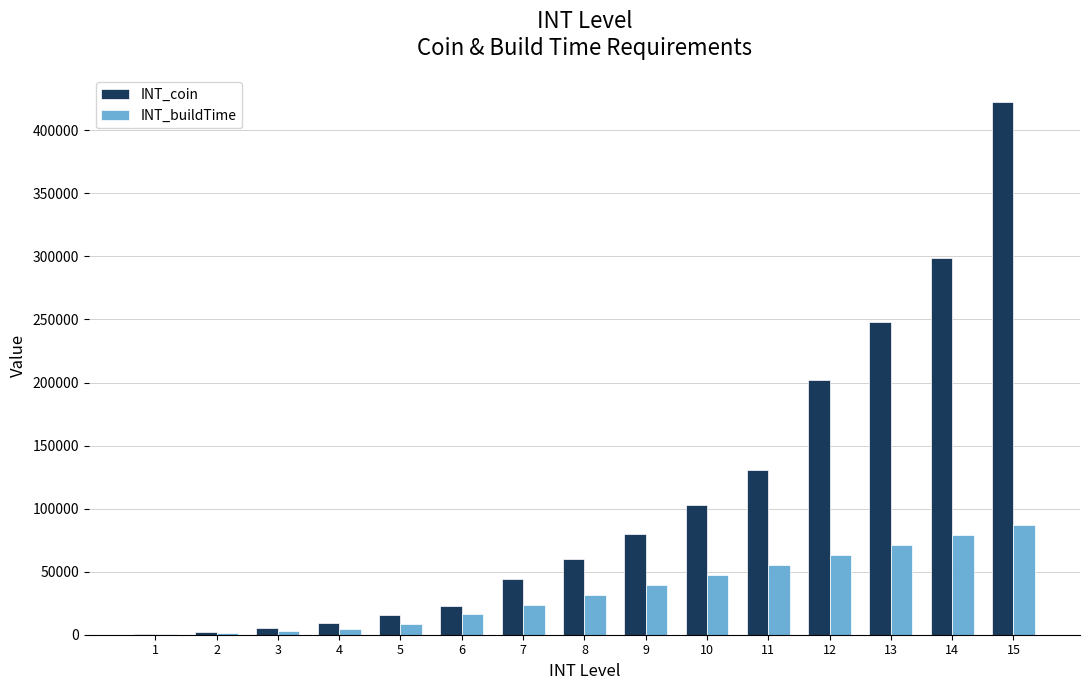

Are the bars grouped side by side (vs. stacked)?

Yes